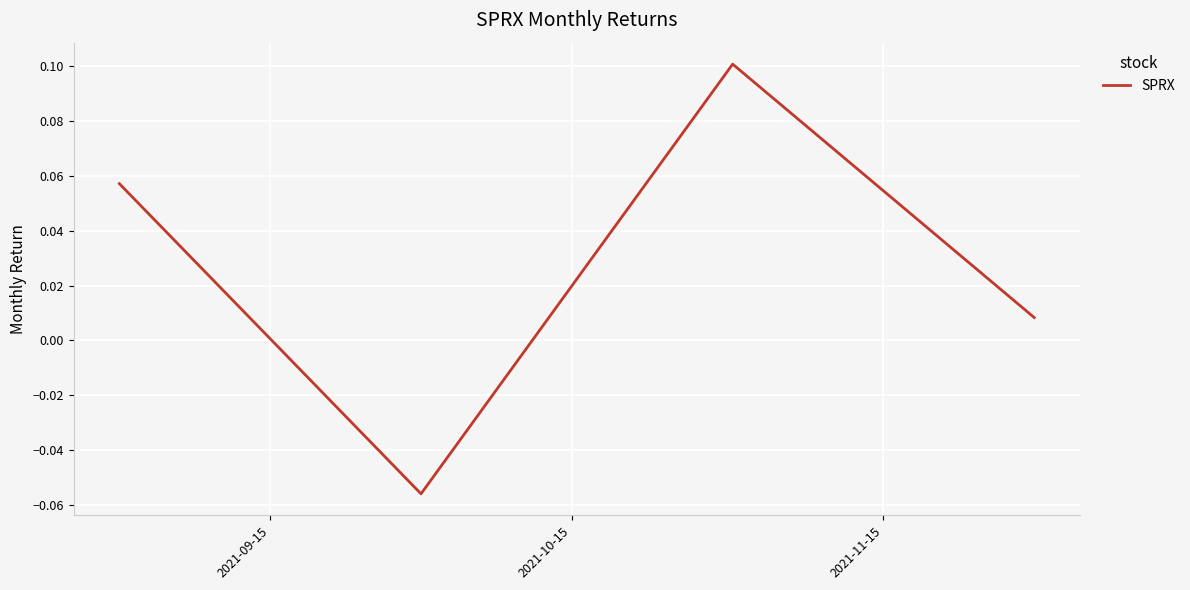

True or false: the data has more than 2 interior local peaks.

False